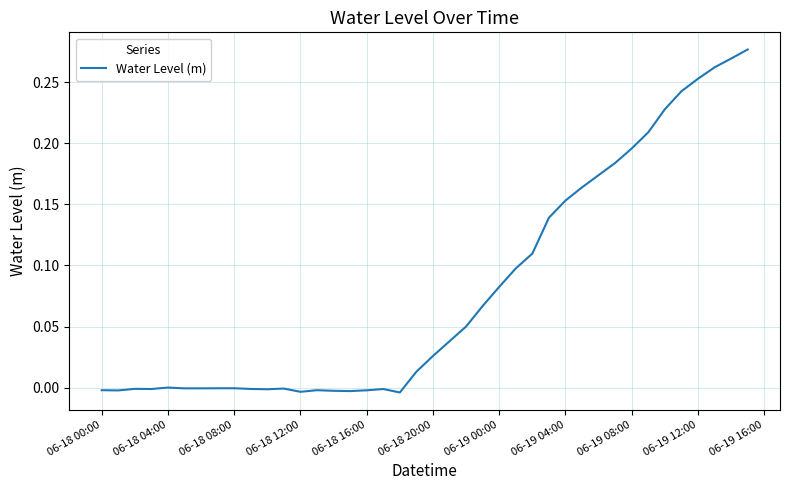

Is this an area chart (filled region under the line)?

No